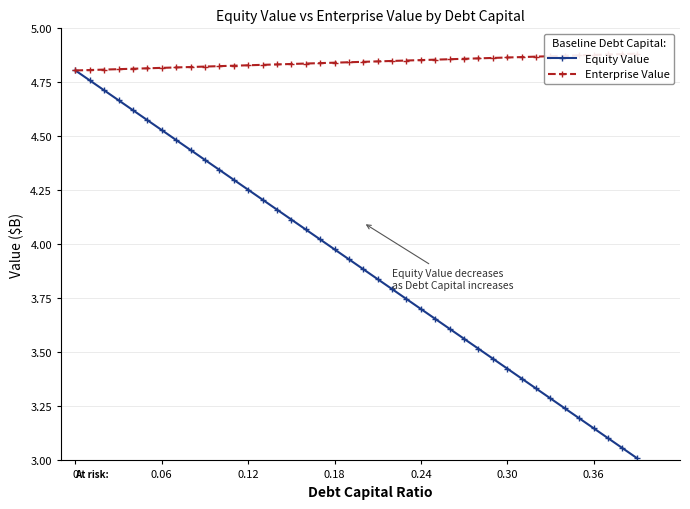

How many series are shown in this chart?

2